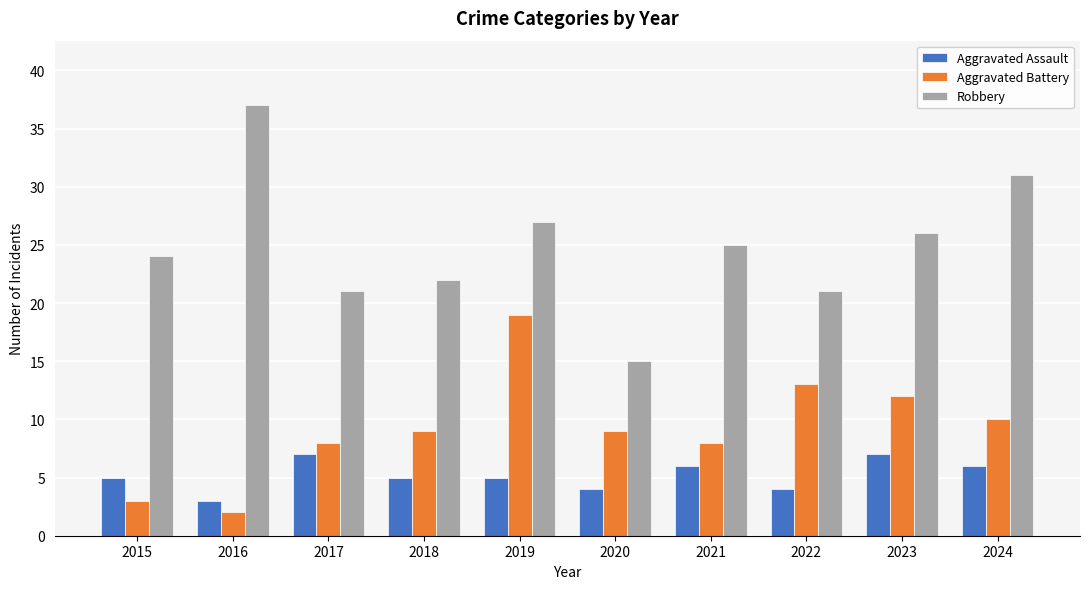

Which series has the widest spread of values?

Robbery